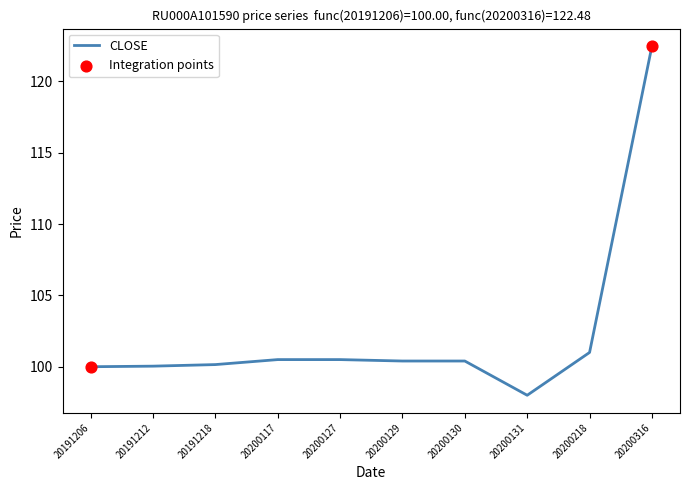

What is the change in value from 20191212 to 20200218?

+1.0